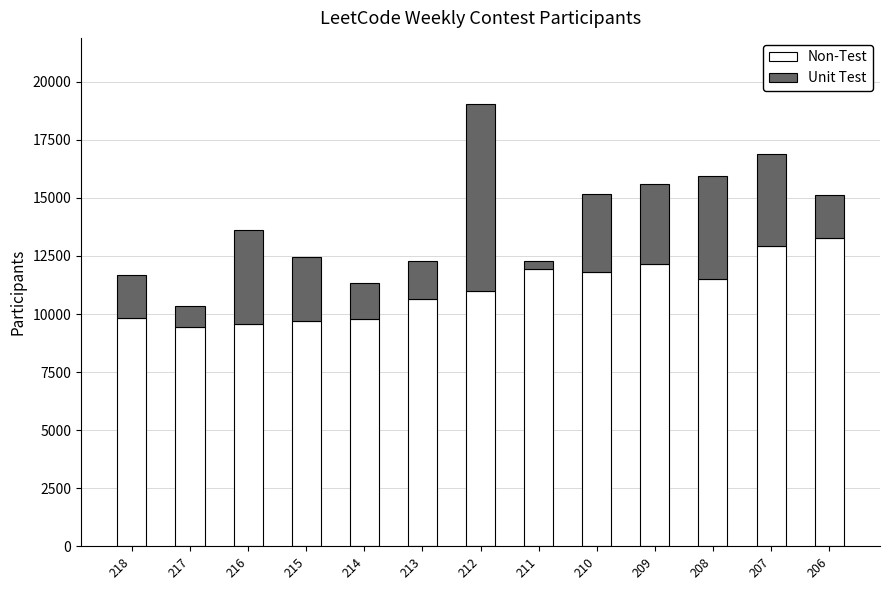

What is the sum of all Non-Test values?

143530